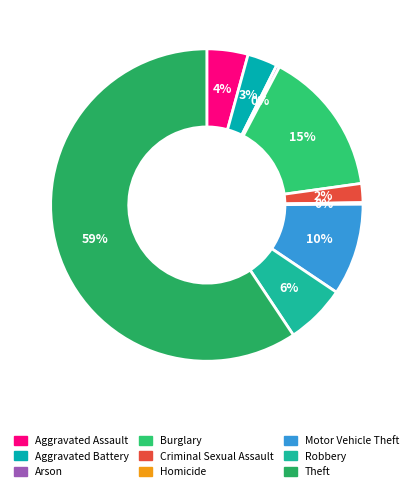

Is it true that Criminal Sexual Assault is 2% of the pie?

True